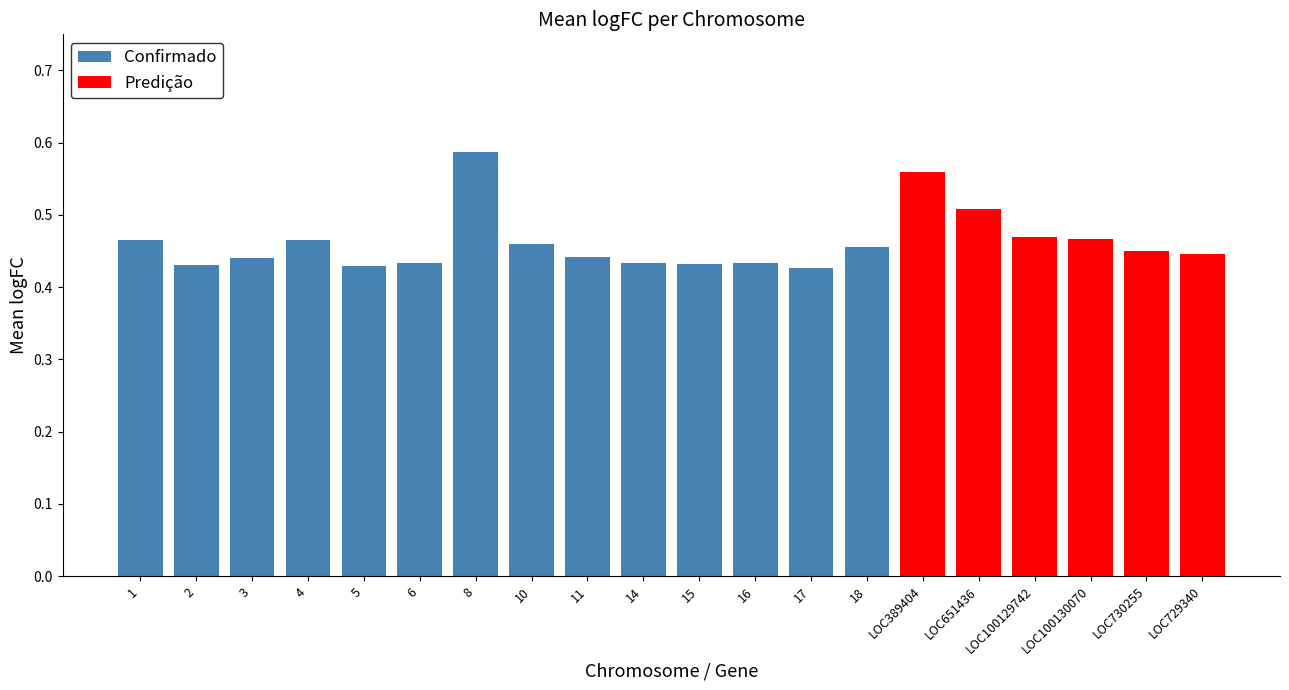

Which category has the highest value in the Confirmado series?

8